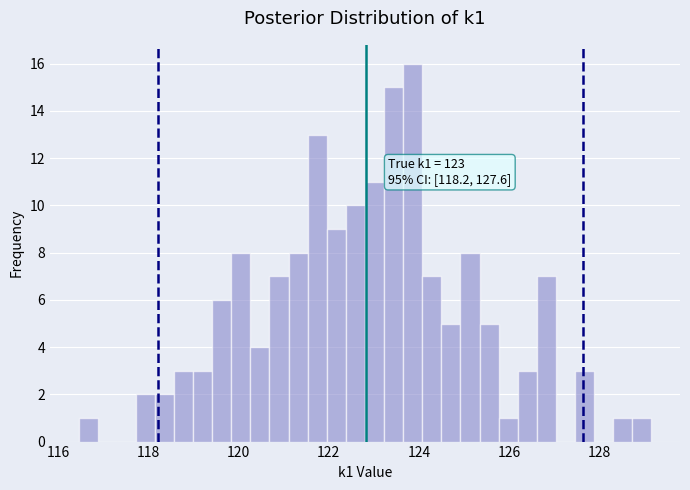

Read against the x-axis, roughly where is the centre of the tallest bar?

123.8